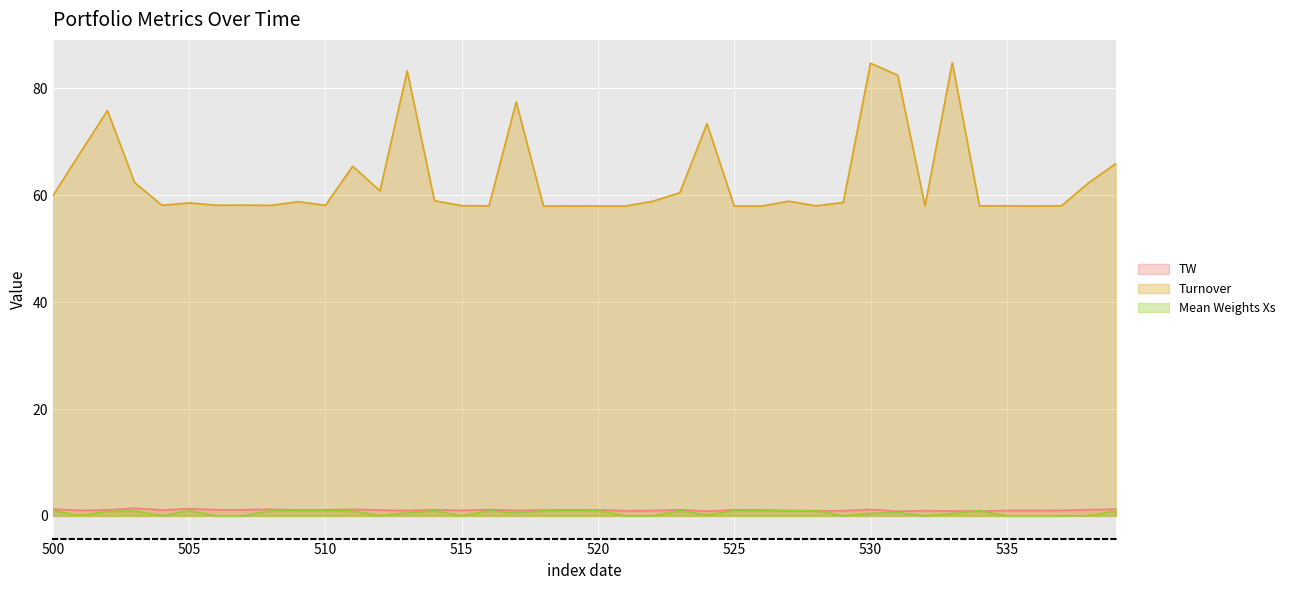

Reading left to right, what are all the values shown in this chart?

TW: 500=1.3	501=1.0	502=1.1	503=1.4	504=1.1	505=1.3	506=1.1	507=1.2	508=1.2	509=1.1	510=1.1	511=1.2	512=1.1	513=1.0	514=1.1	515=1.0	516=1.2	517=1.0	518=1.1	519=1.2	520=1.1	521=1.0	522=1.0	523=1.1	524=0.9	525=1.1	526=1.1	527=1.0	528=0.9	529=1.0	530=1.2	531=0.9	532=1.0	533=0.9	534=0.9	535=1.0	536=1.0	537=1.0	538=1.2	539=1.3
Turnover: 500=59.9	501=67.9	502=75.9	503=62.4	504=58.1	505=58.6	506=58.1	507=58.2	508=58.1	509=58.8	510=58.1	511=65.5	512=60.8	513=83.3	514=59.0	515=58.1	516=58.0	517=77.5	518=58.0	519=58.0	520=58.0	521=58.0	522=58.9	523=60.5	524=73.4	525=58.0	526=58.0	527=58.9	528=58.0	529=58.7	530=84.7	531=82.5	532=58.0	533=84.8	534=58.0	535=58.0	536=58.0	537=58.0	538=62.3	539=65.9
Mean Weights Xs: 500=1.0	501=0.1	502=0.8	503=1.0	504=0.0	505=1.0	506=0.0	507=0.0	508=1.0	509=1.0	510=1.0	511=0.9	512=0.0	513=0.5	514=1.0	515=0.0	516=1.0	517=0.5	518=1.0	519=1.0	520=1.0	521=0.0	522=0.0	523=1.0	524=0.2	525=1.0	526=1.0	527=1.0	528=1.0	529=0.0	530=0.5	531=0.6	532=0.0	533=0.5	534=1.0	535=0.0	536=0.0	537=0.0	538=0.0	539=0.9